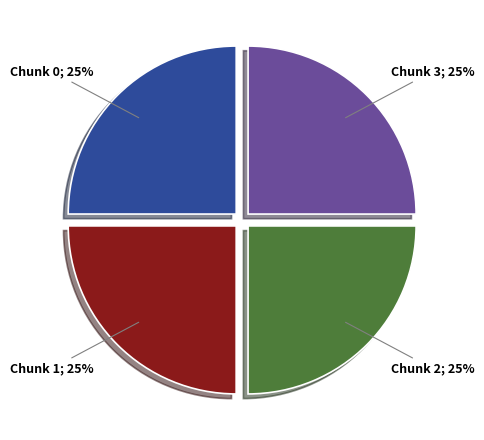

Does any single category account for the majority?

No